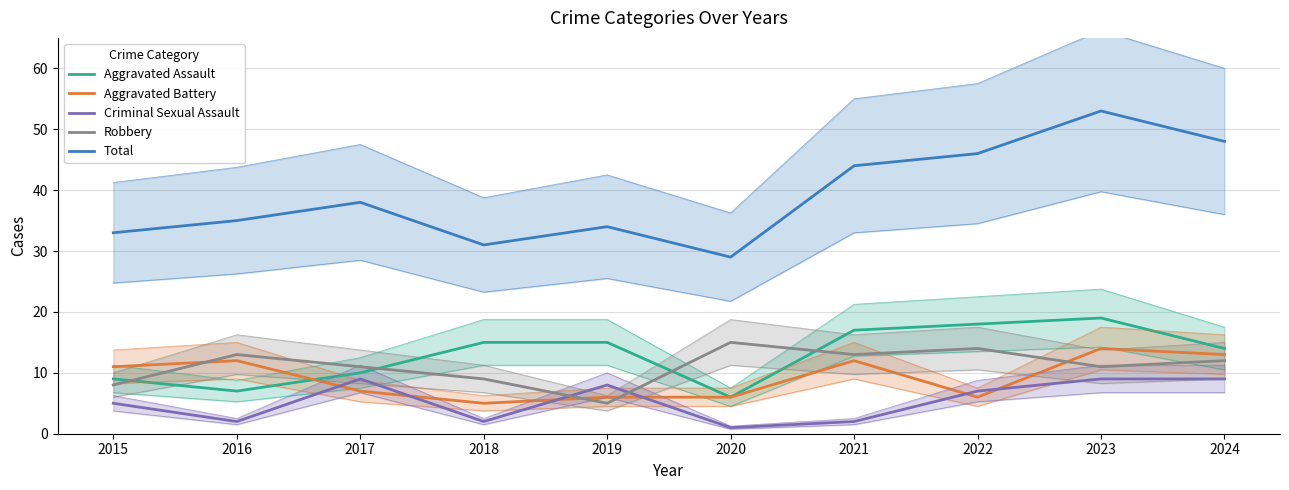

How many categories are shown in the chart?

10